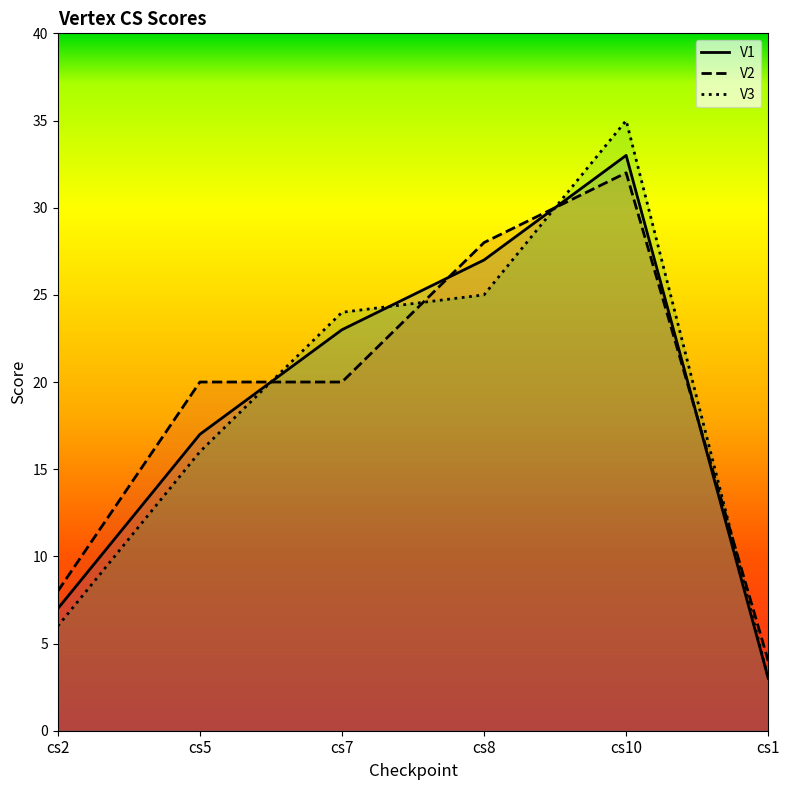

What is the difference between the V1 values at cs2 and cs5?

10